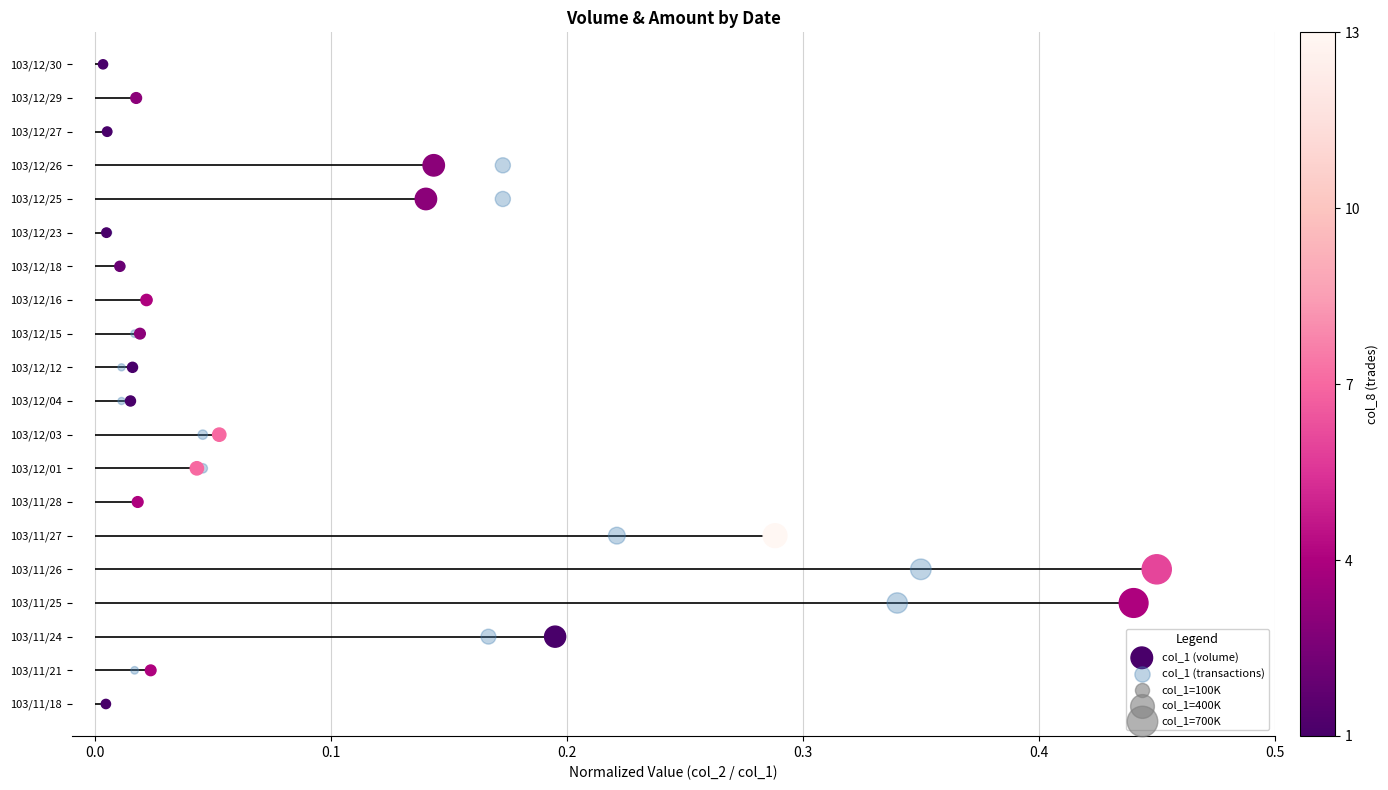

Which series has the largest total across all categories?

col_1 (volume)